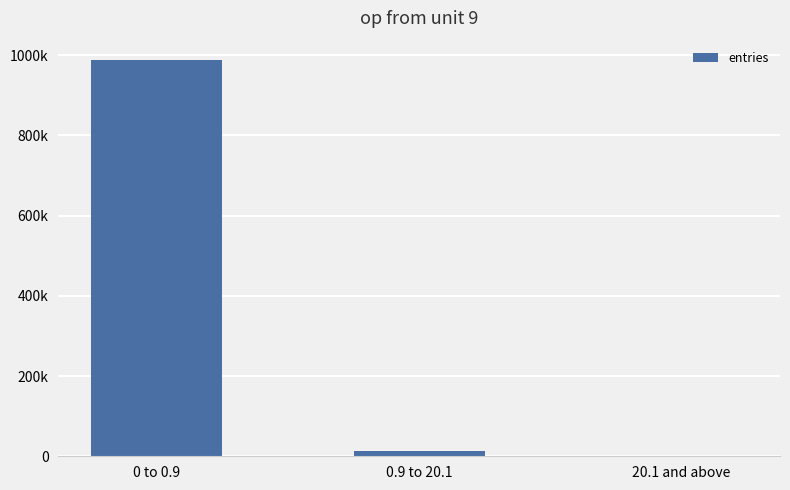

Are the bars horizontal?

No